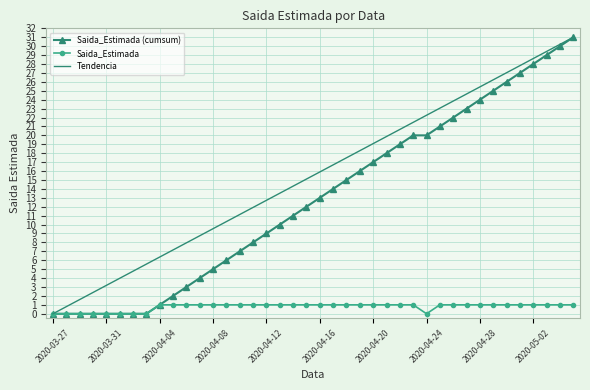

Reading right to left, list all the values displayed in this chart.

1	1	1	1	1	1	1	1	1	1	1	0	1	1	1	1	1	1	1	1	1	1	1	1	1	1	1	1	1	1	1	1	0	0	0	0	0	0	0	0